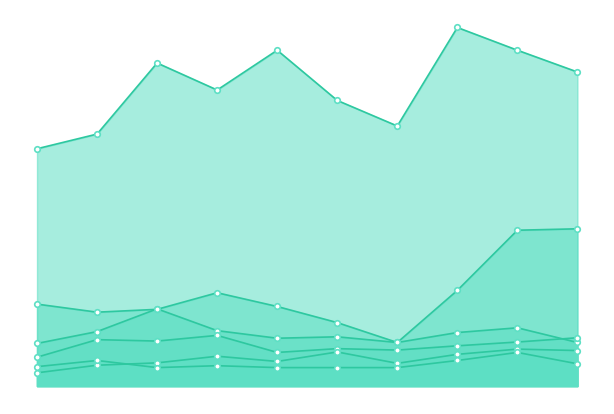

Rank the categories by Burglary value from lowest to highest.

2021, 2024, 2022, 2023, 2020, 2016, 2017, 2019, 2015, 2018